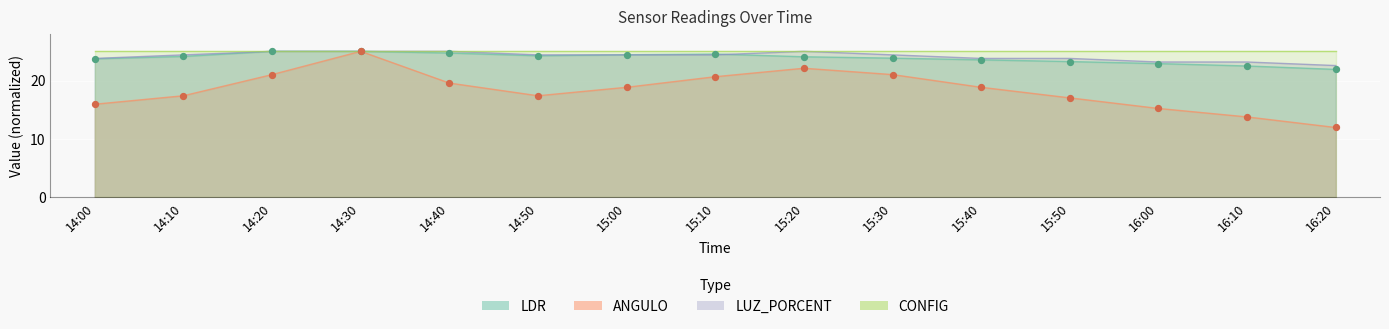

Which series reaches the minimum Y coordinate?

ANGULO